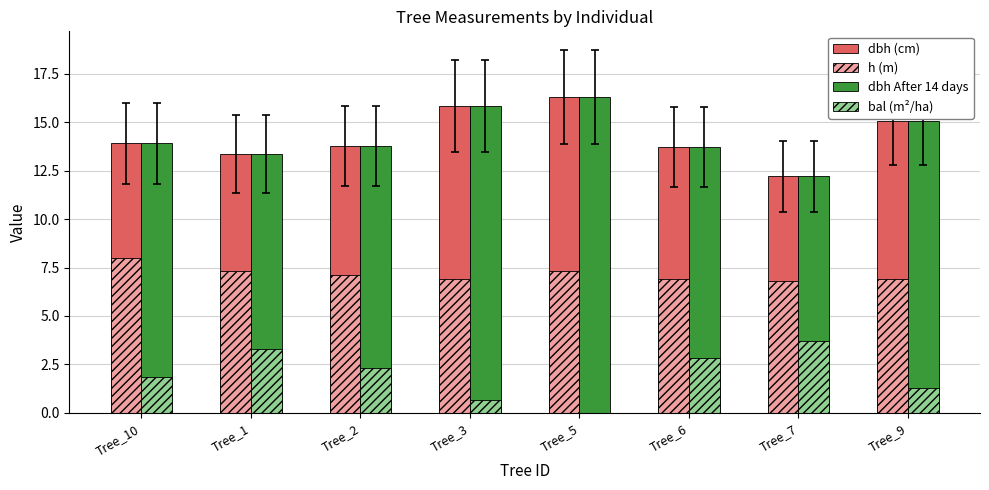

Which category has the highest value across all series?

Tree_5